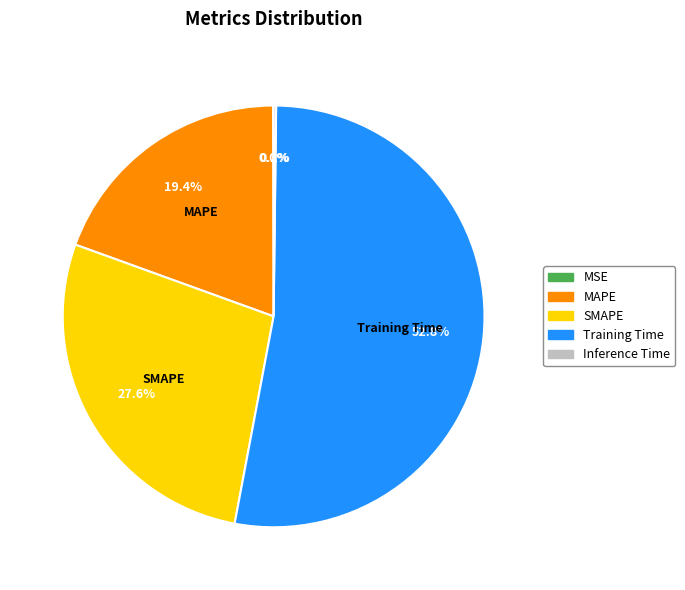

What is the majority slice?

Training Time